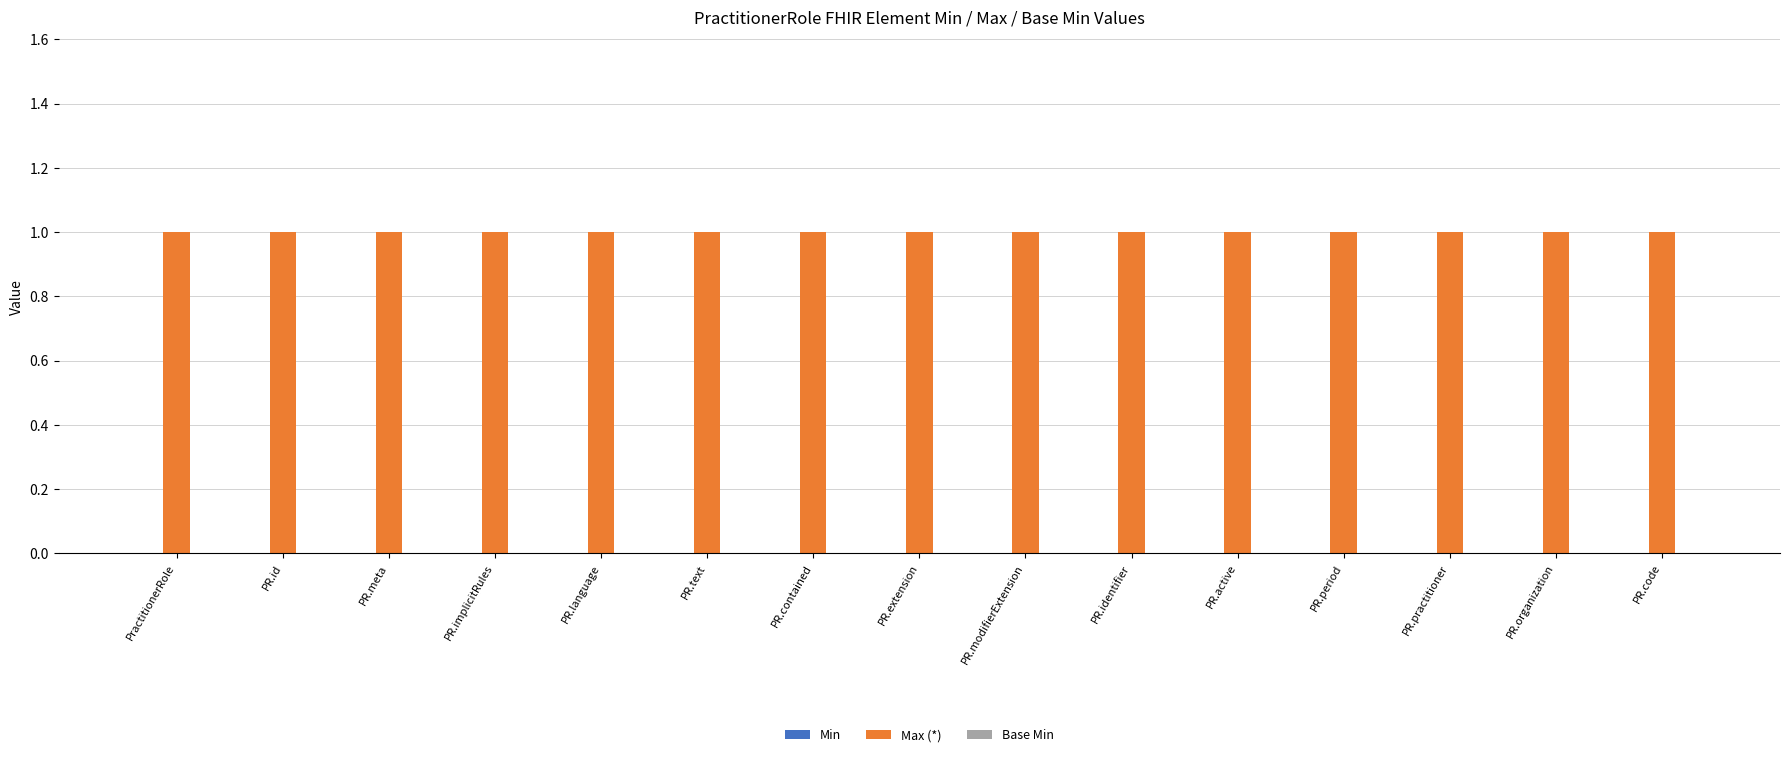

Which series has the largest total across all categories?

Max (*)